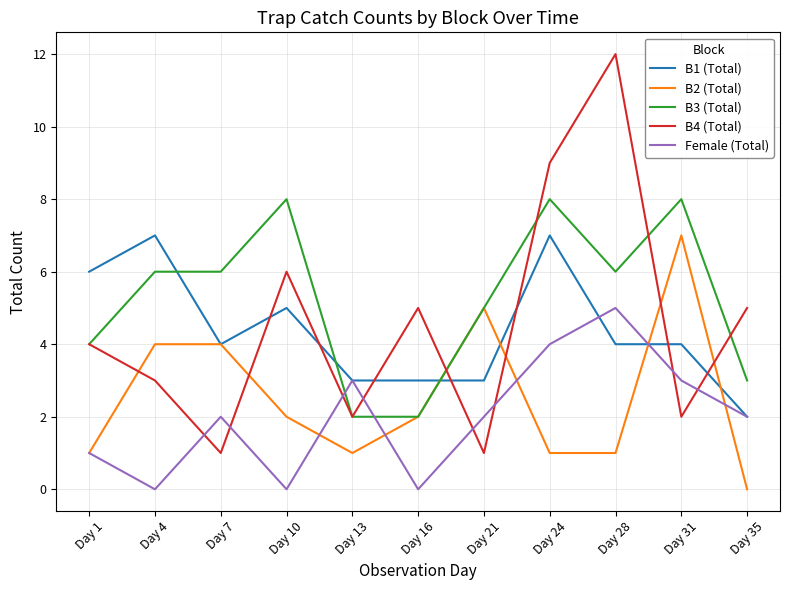

Where do B4 (Total) and B2 (Total) first cross each other?

Day 1 and Day 4